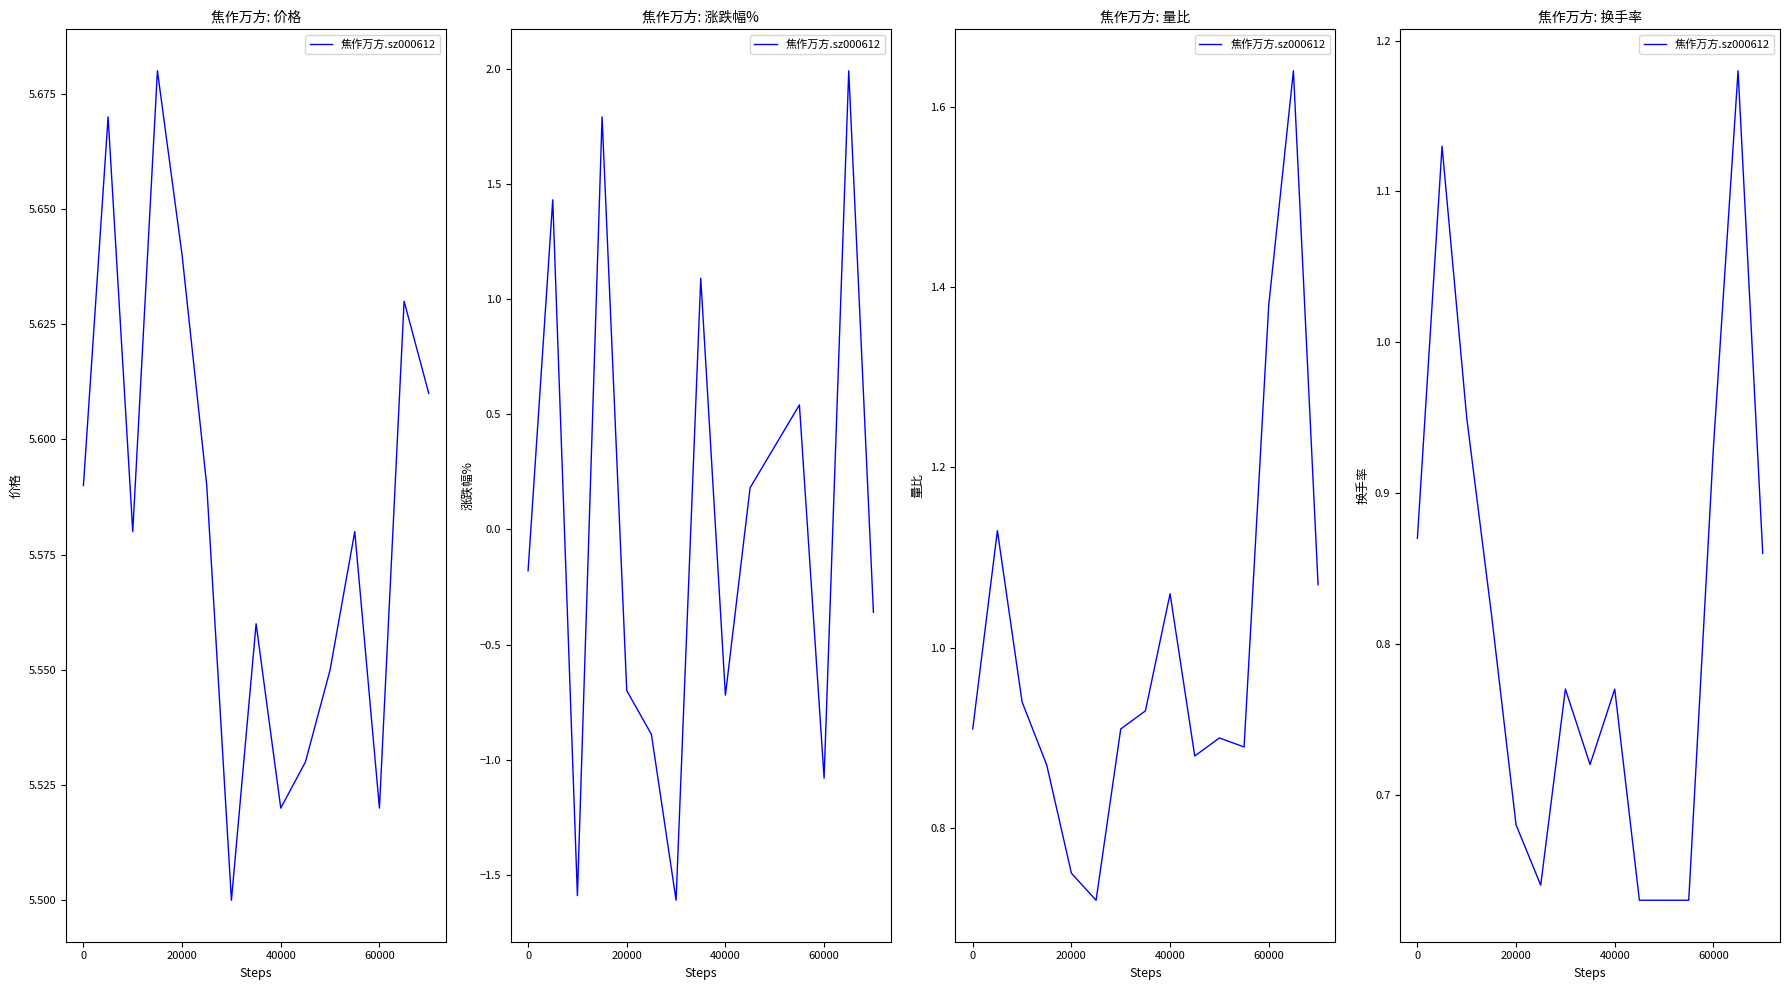

What is the sum of the values at 8 and 13?

1.9